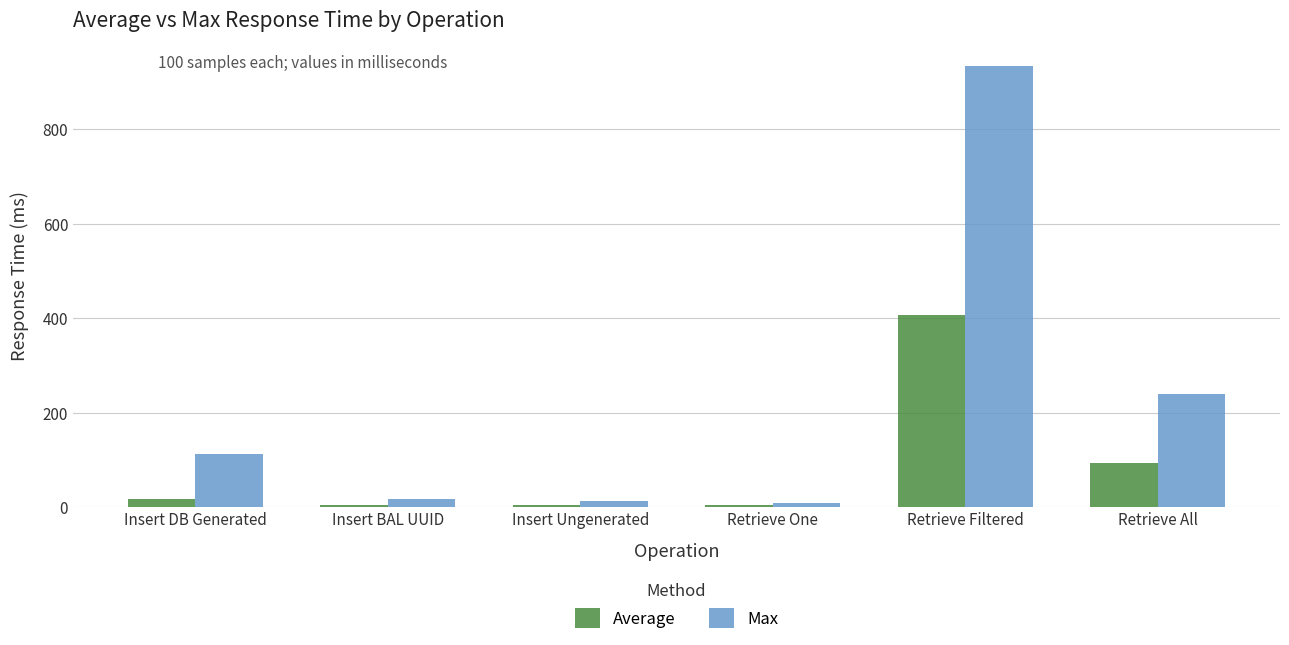

Rank the series by their maximum value, from highest to lowest.

Max, Average